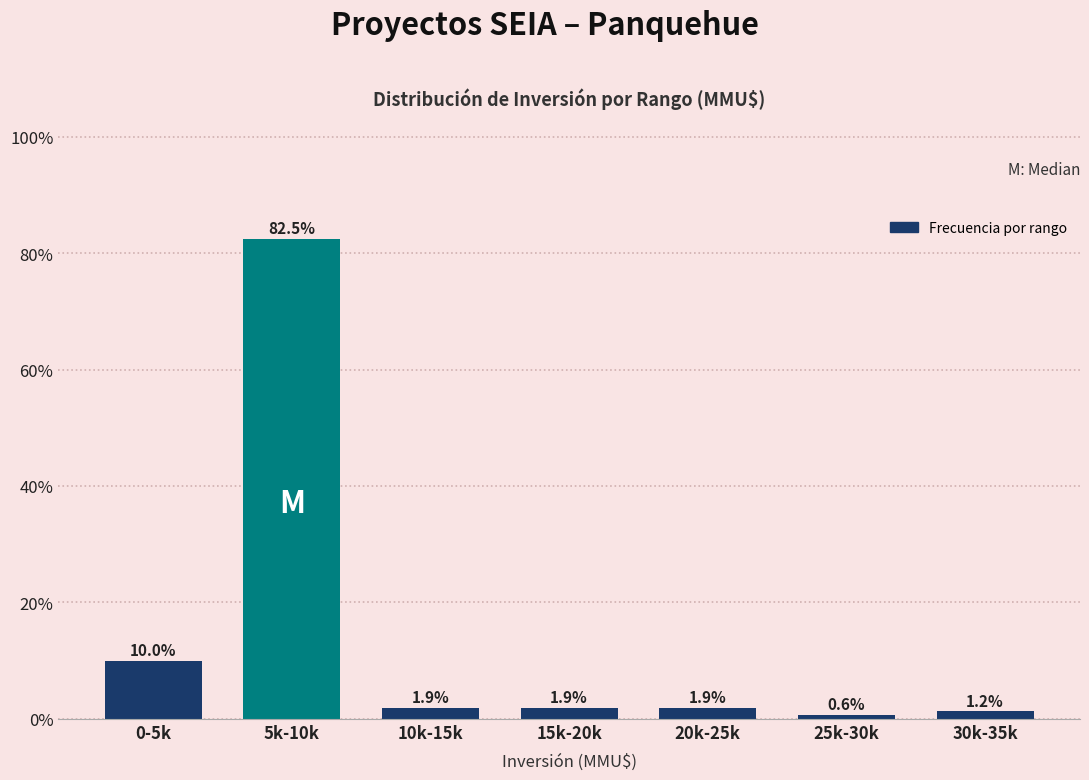

What is the label of the 2nd bar from the left?

5k-10k